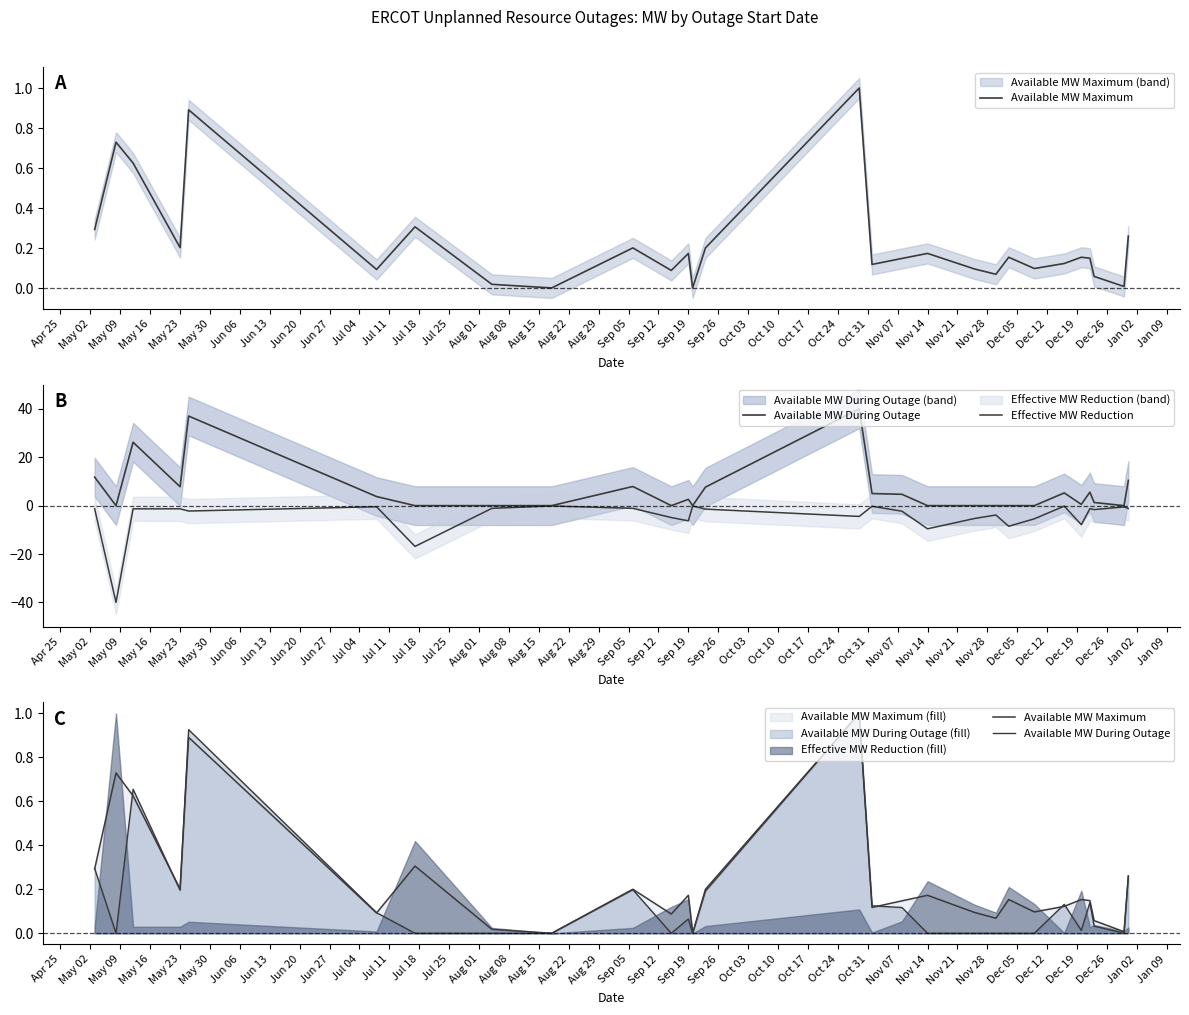

Is this an area chart (filled region under the line)?

No